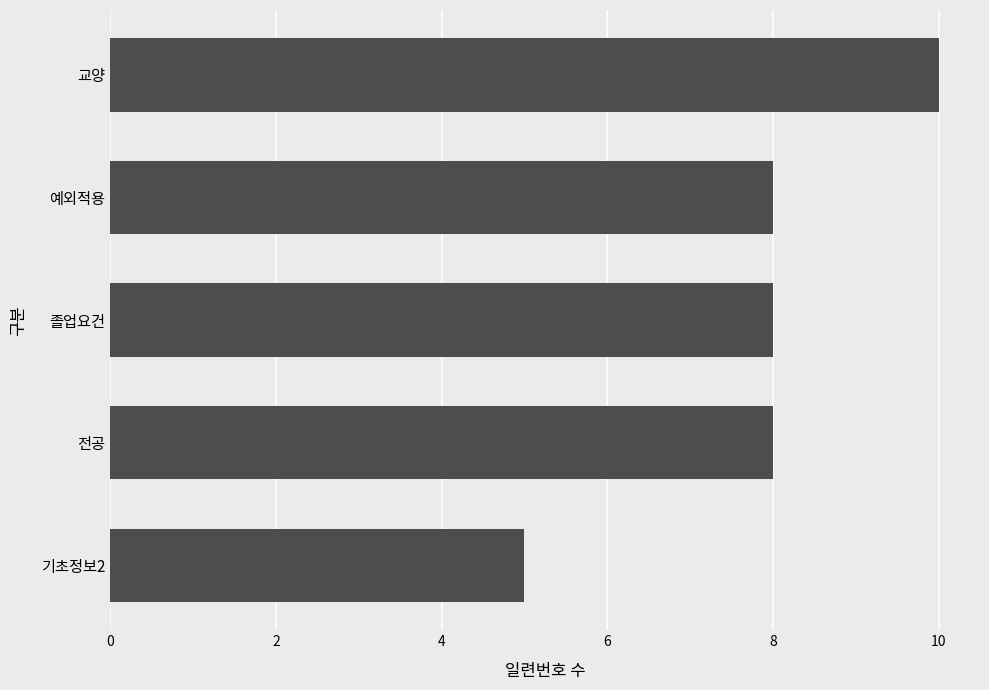

What is the sum of all values?

39